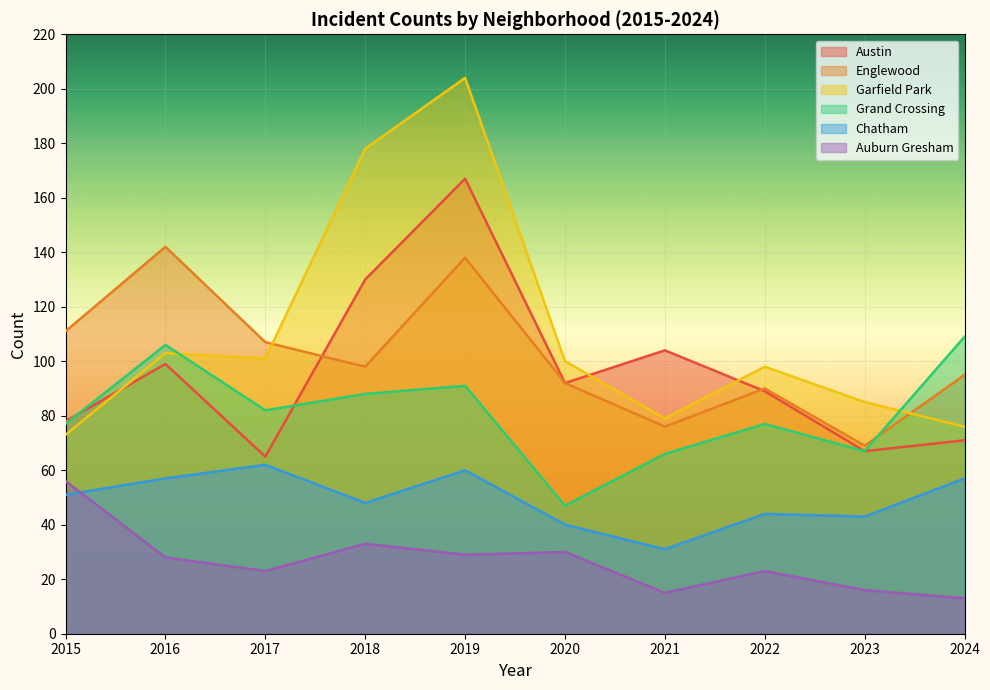

Between 2016 and 2018, which is larger?

2018